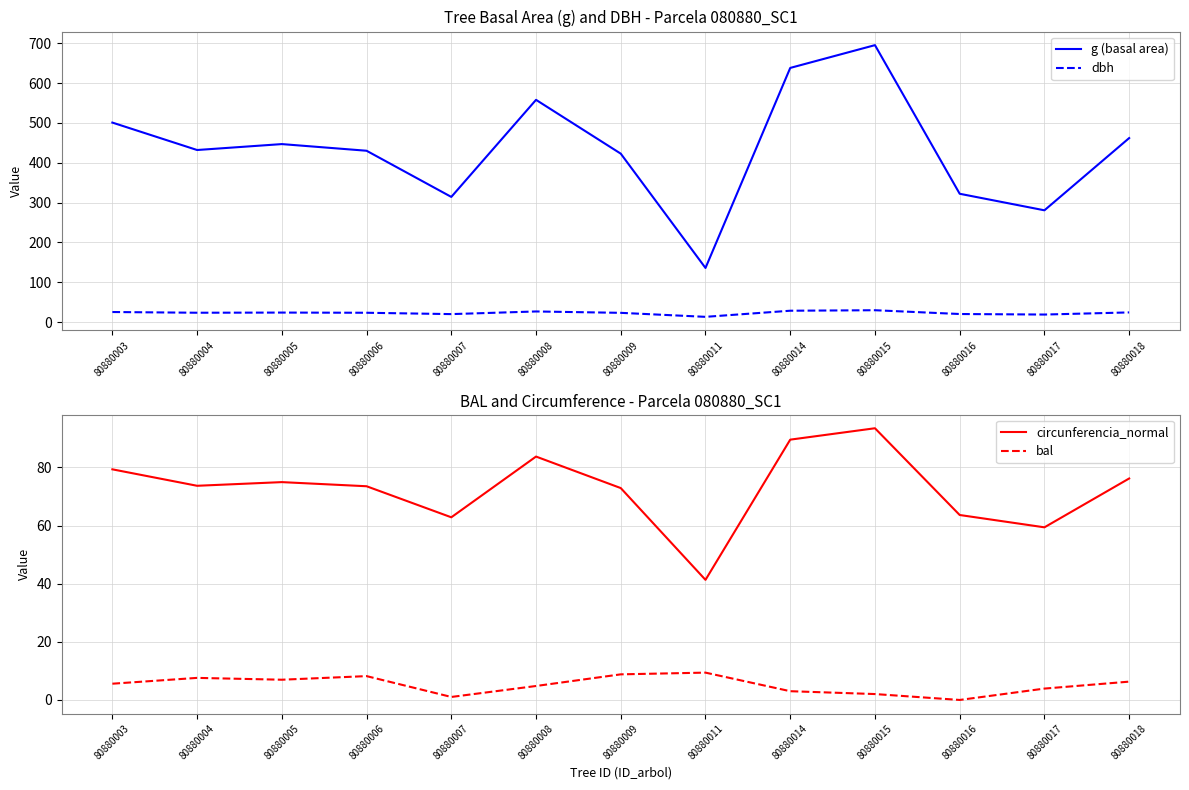

What is the difference between the second highest and second lowest values in the circunferencia_normal series?

30.2